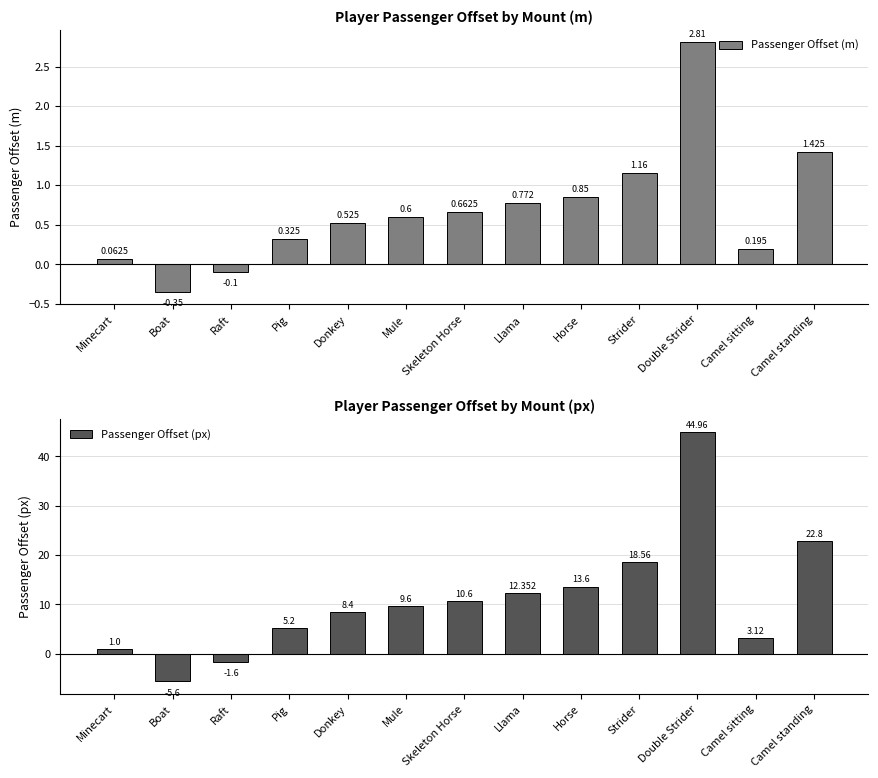

Between Camel sitting and Camel standing, which is larger?

Camel standing